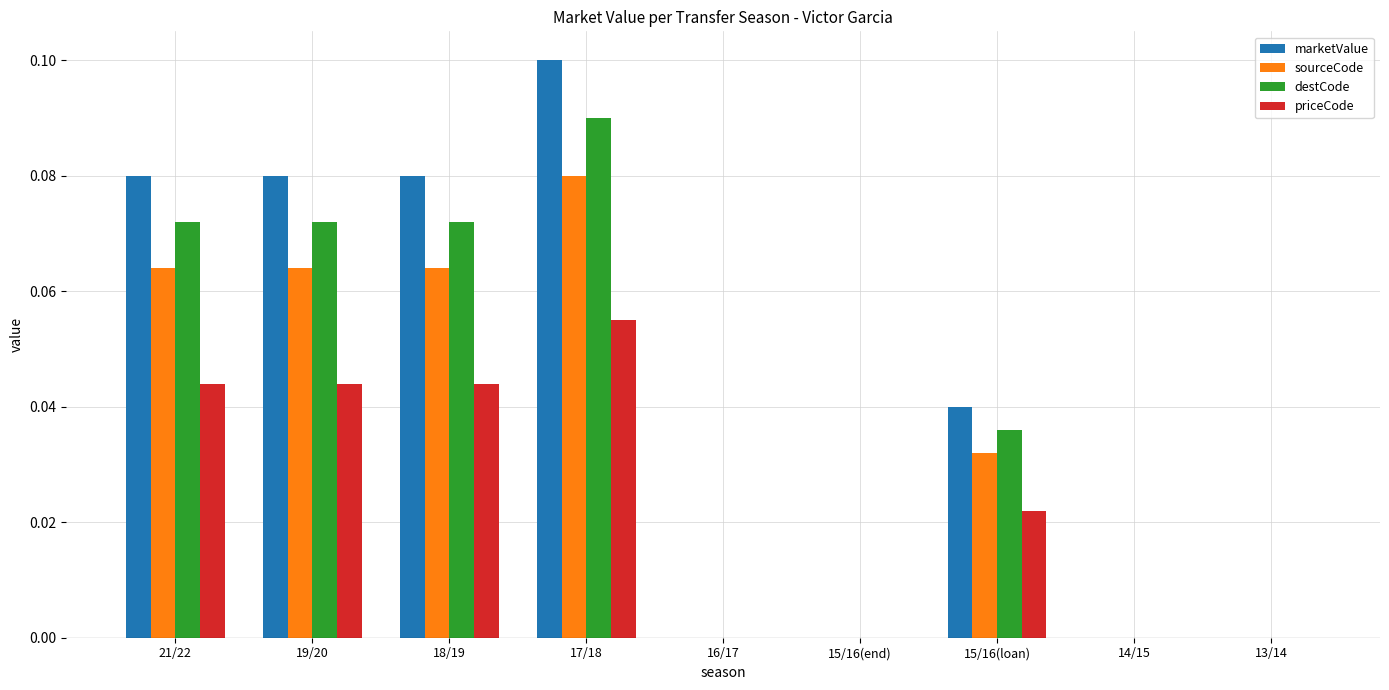

True or false: sourceCode has a value of 0.0 at 18/19.

False